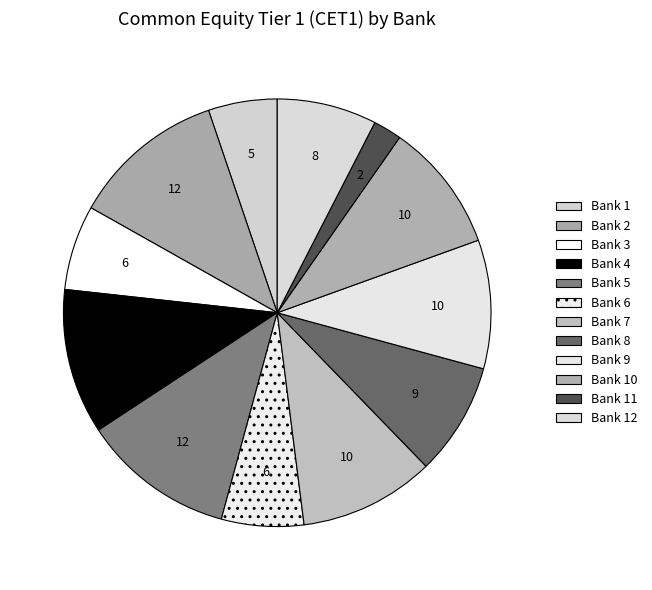

Count the number of slices in the pie.

12